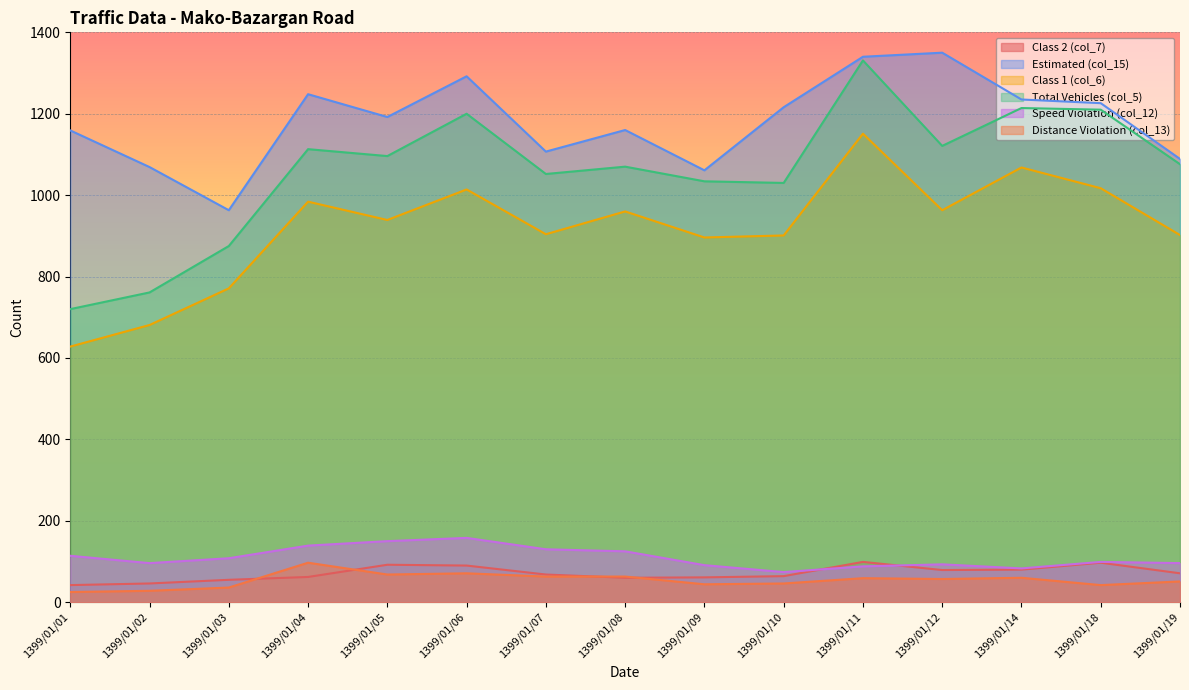

Rank the categories by Speed Violation (col_12) value from highest to lowest.

1399/01/06, 1399/01/05, 1399/01/04, 1399/01/07, 1399/01/08, 1399/01/01, 1399/01/03, 1399/01/18, 1399/01/02, 1399/01/19, 1399/01/12, 1399/01/09, 1399/01/11, 1399/01/14, 1399/01/10